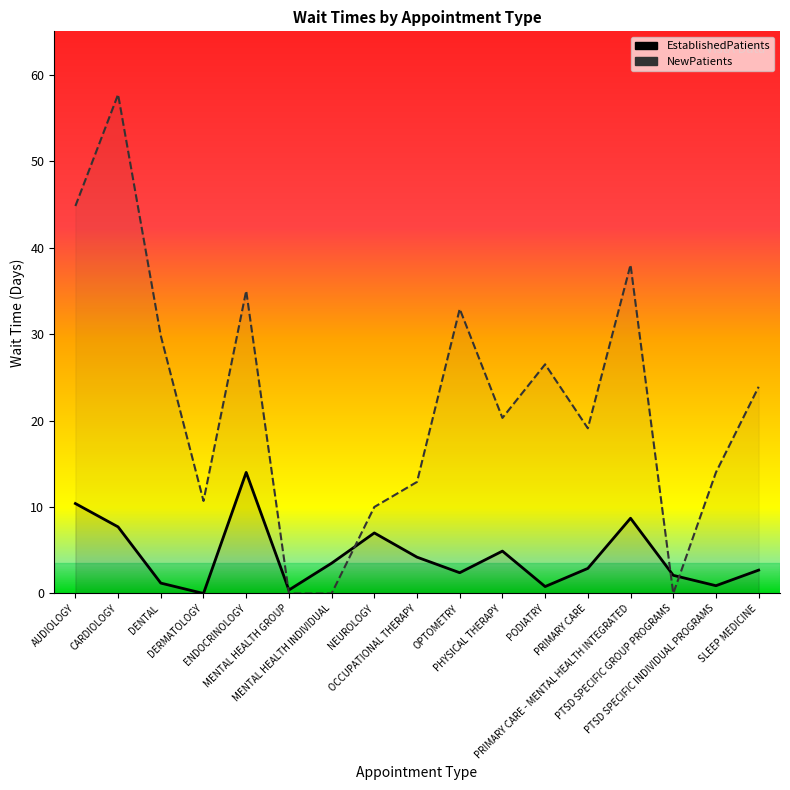

Where is the first local maximum for NewPatients?

CARDIOLOGY